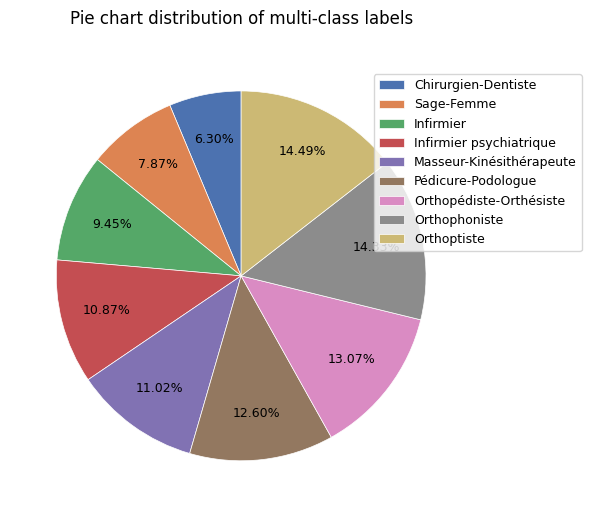

What percentage is the Orthopédiste-Orthésiste slice, to the nearest percent?

13%